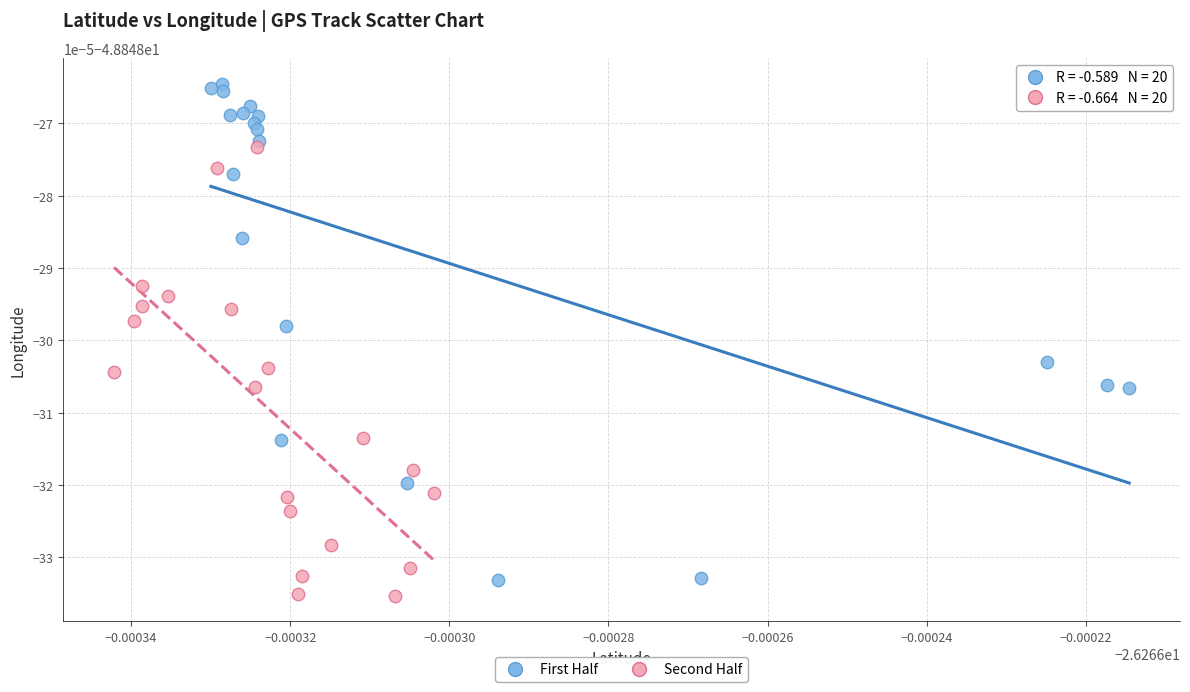

What are all the series names shown in the legend?

First Half, Second Half